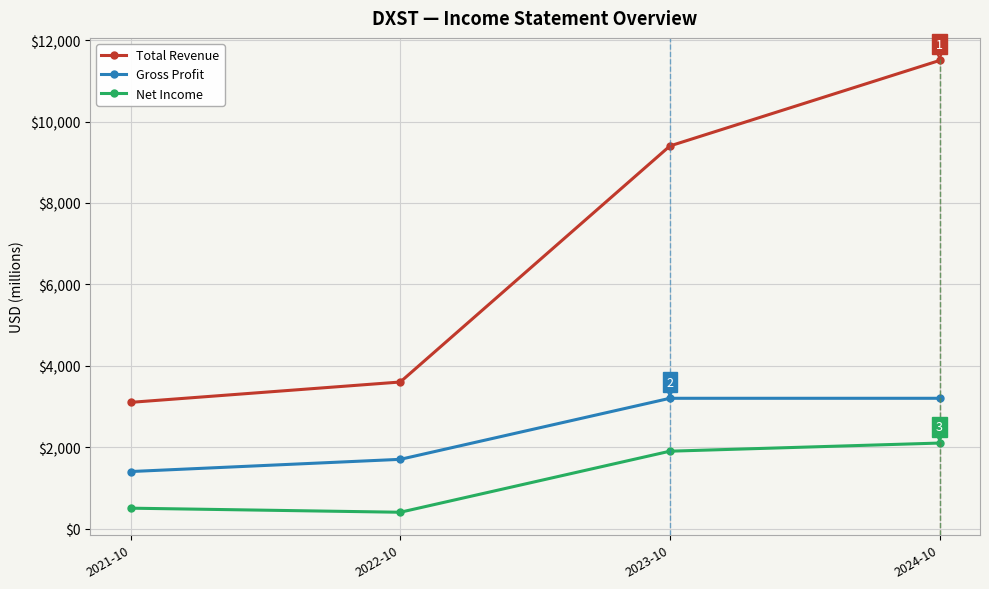

The Net Income series shows 3262 at 2024-10. True or false?

False